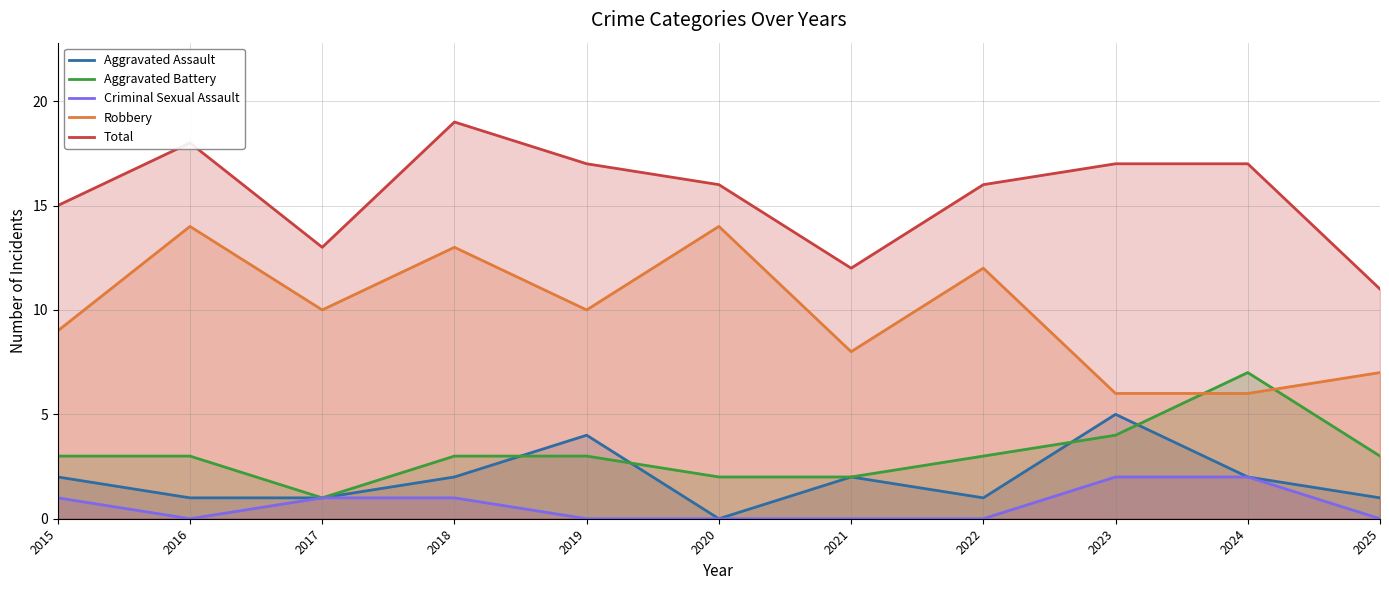

What is the approximate value of Aggravated Battery at 2020?

2